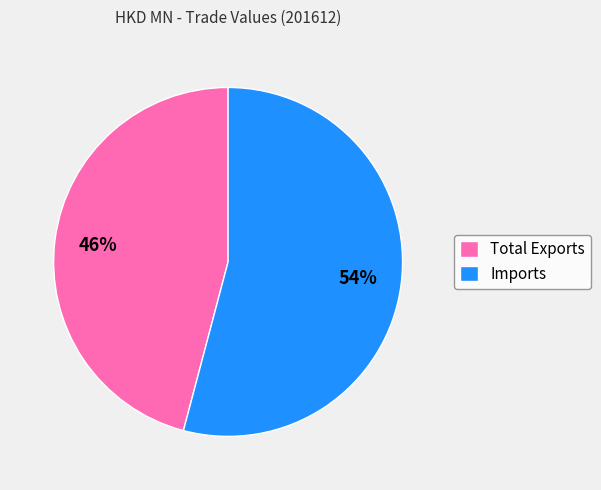

How many slices are in this pie chart?

2